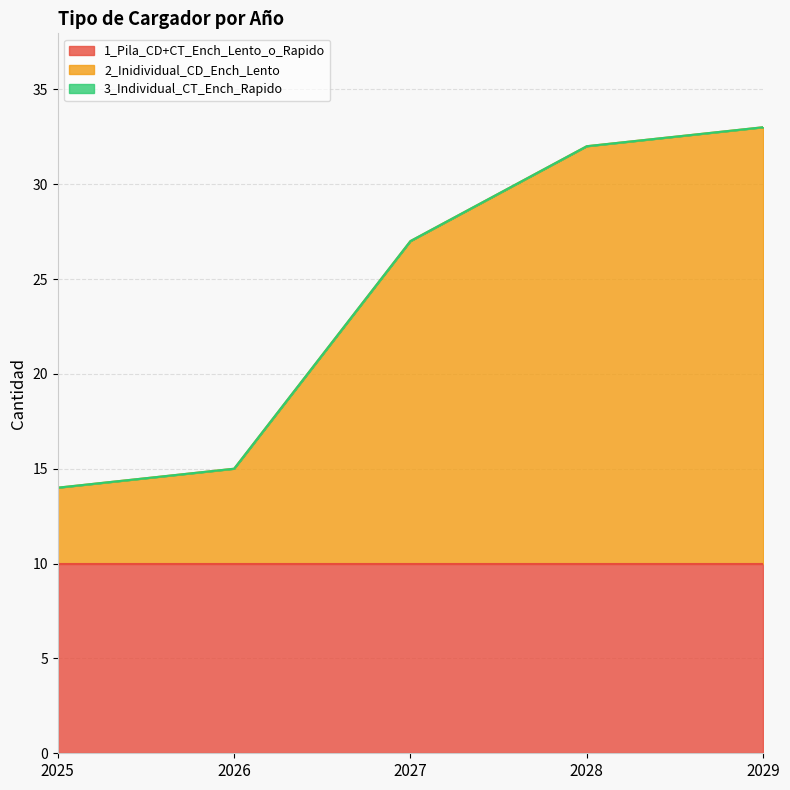

Does the chart display data point markers on the line(s)?

No